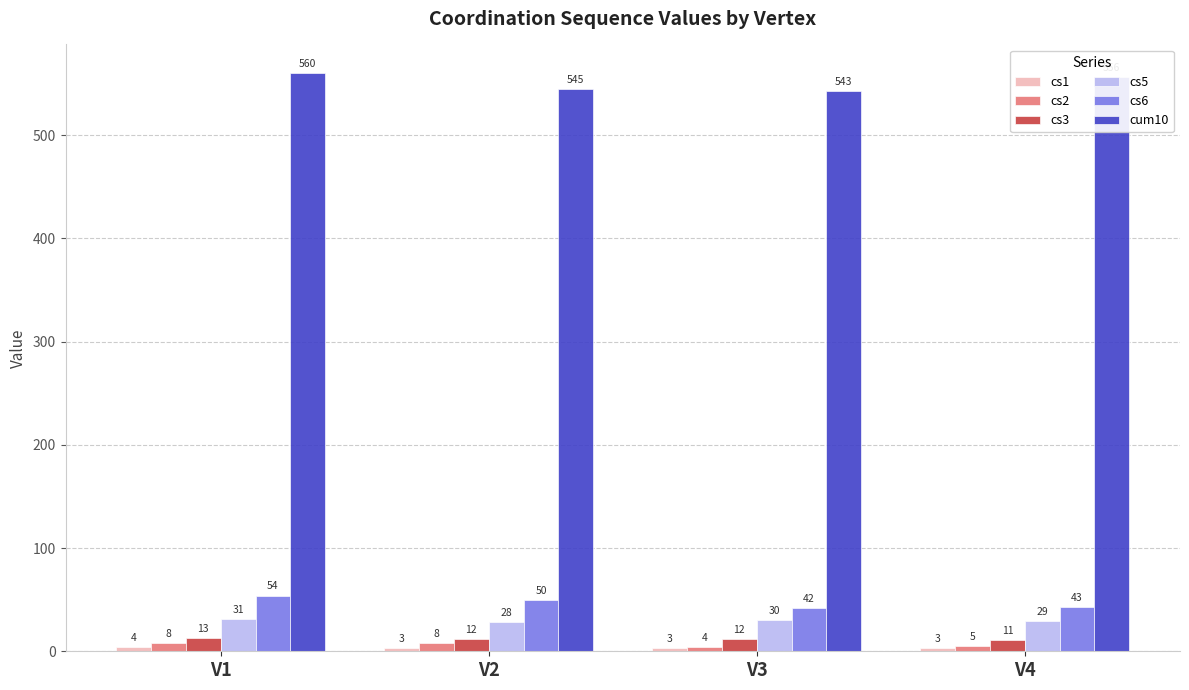

At which label does cum10 first exceed 556?

V1